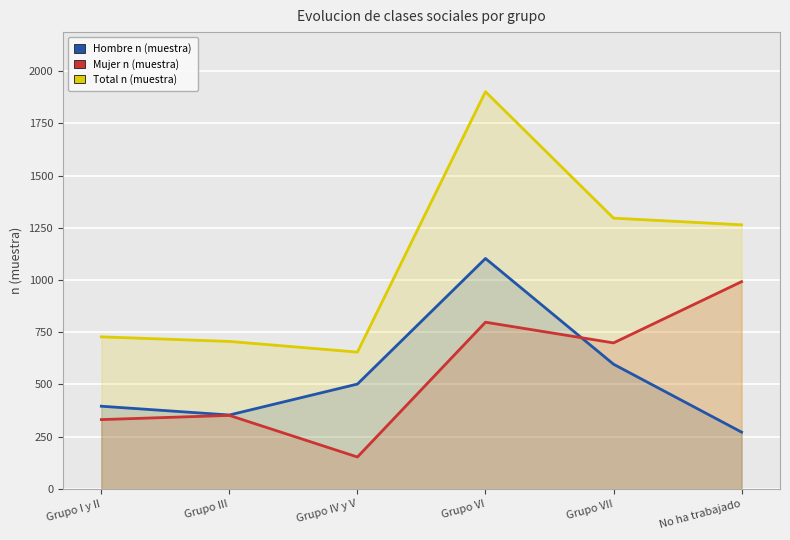

Between No ha trabajado and Grupo VI, which is larger?

Grupo VI